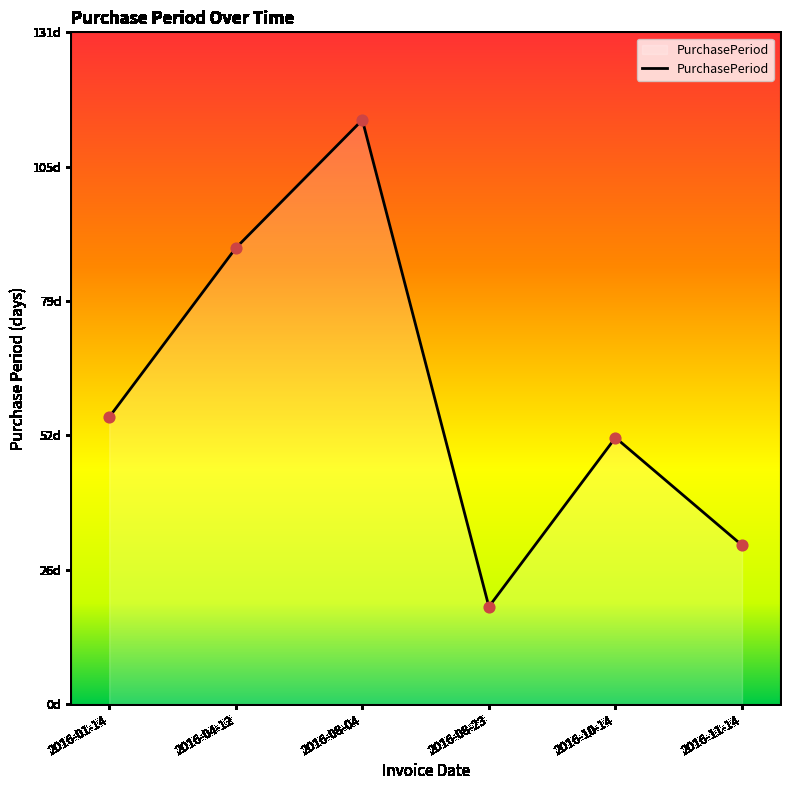

Which has a higher value, 2016-10-14 or 2016-08-23?

2016-10-14